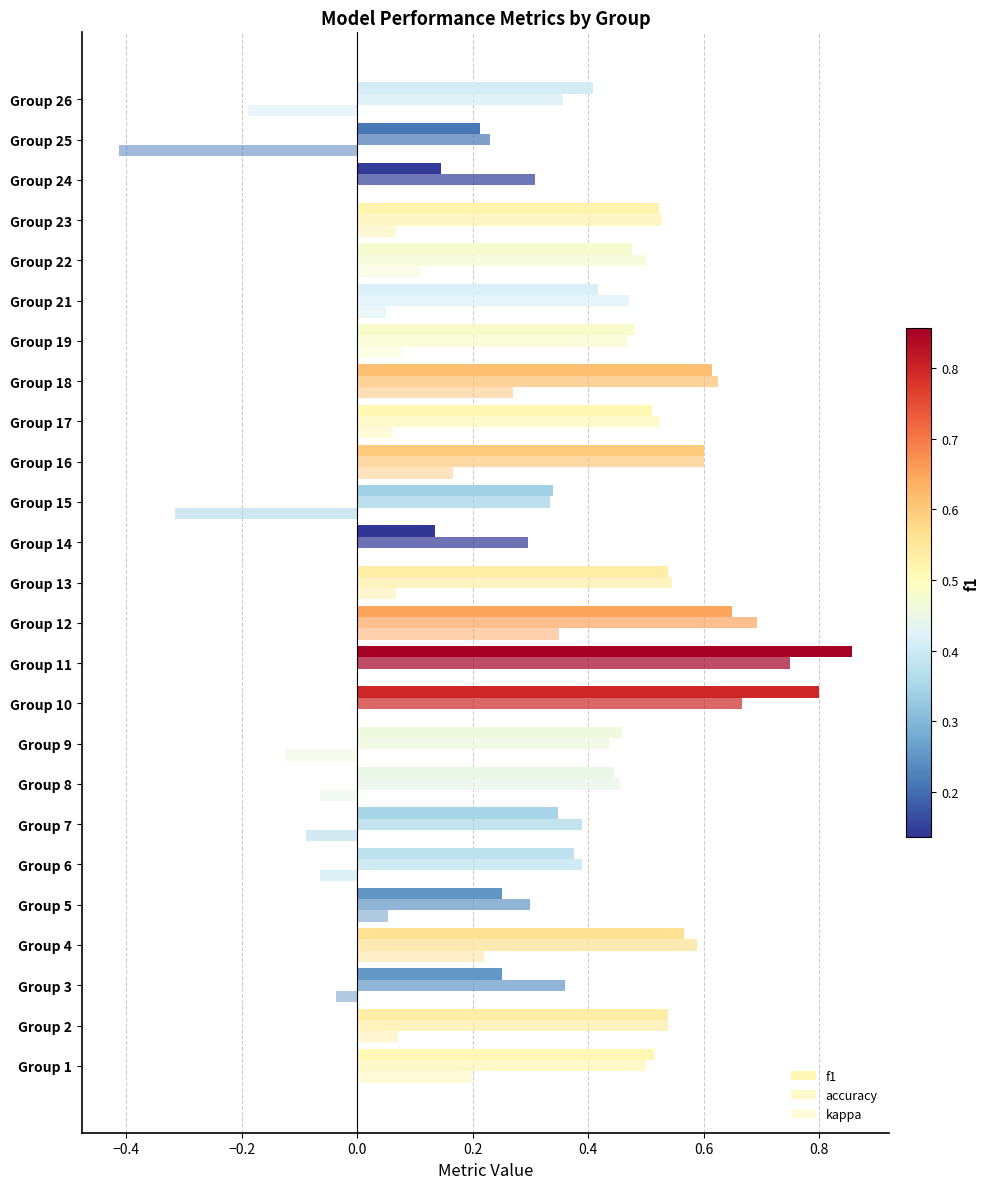

How many categories are shown in the chart?

25